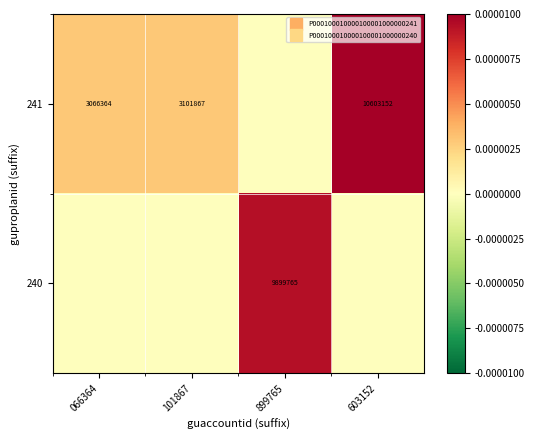

Is it true that 240 equals 0.0 at 899765?

False